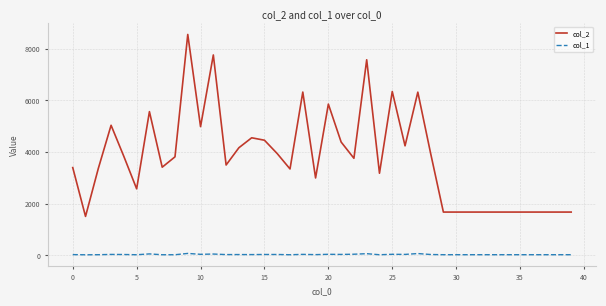

List the series in order of their overall mean, highest first.

col_2, col_1